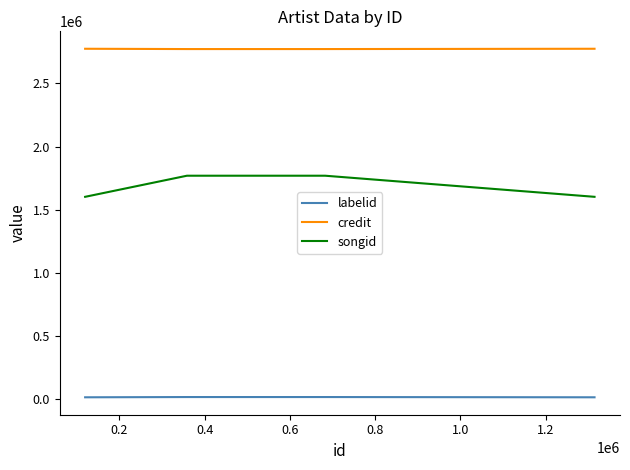

What is the greatest value displayed?

2774784.0